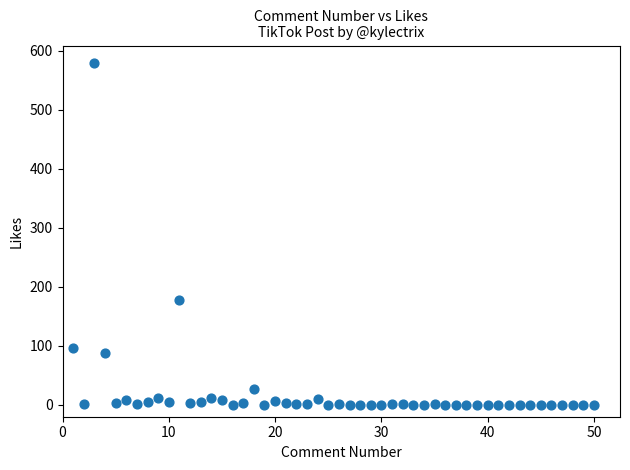

What Y value in the scatter plot is closest to 290?

177